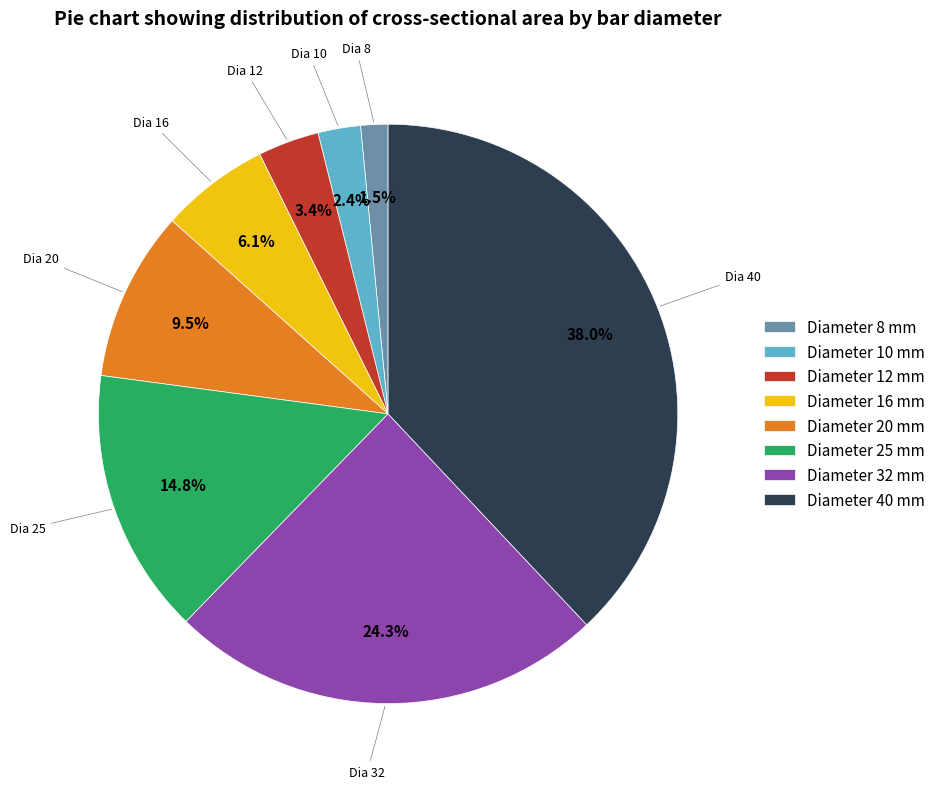

Combined, do Diameter 16 mm and Diameter 25 mm account for over 50%?

No